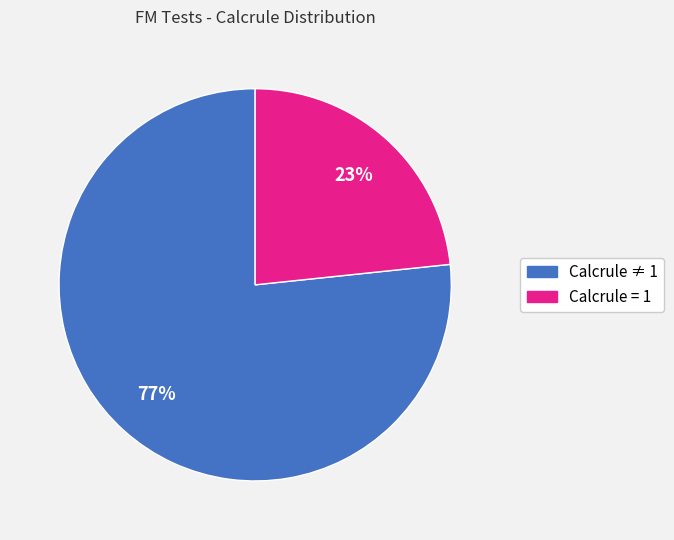

To the nearest percent, what is the average slice percentage?

50%